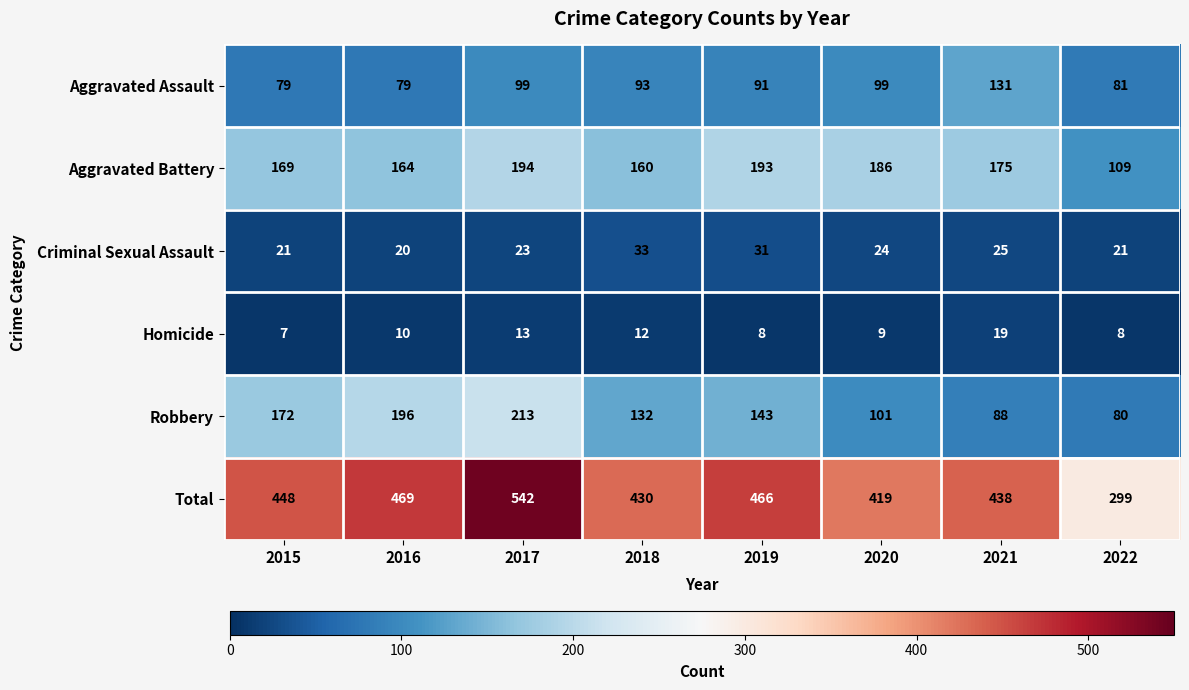

What is the difference between the highest and lowest values at 2019?

458